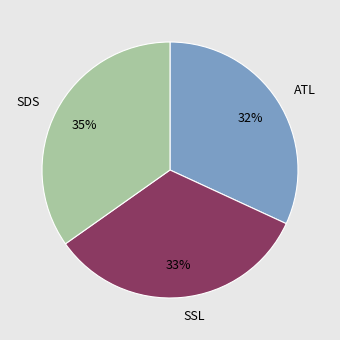

Does any single category account for the majority?

No